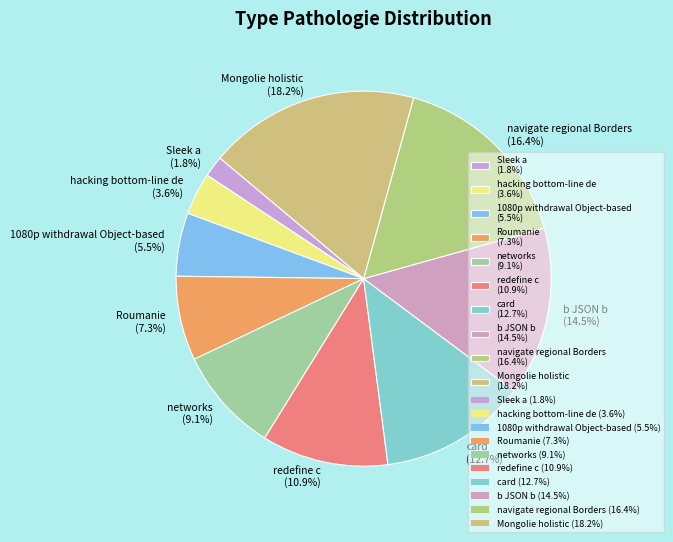

Which has a higher value, b JSON b (14.5%) or navigate regional Borders (16.4%)?

navigate regional Borders (16.4%)